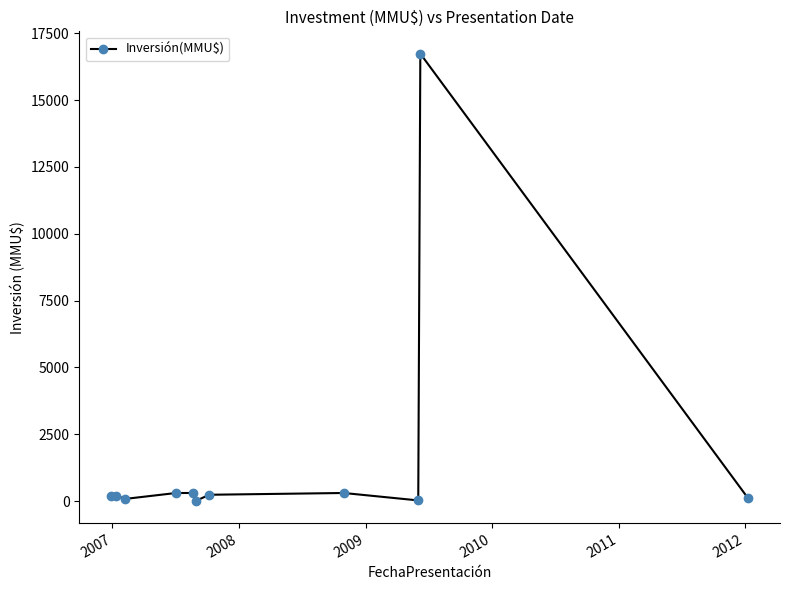

What is the sum of all values?

18482